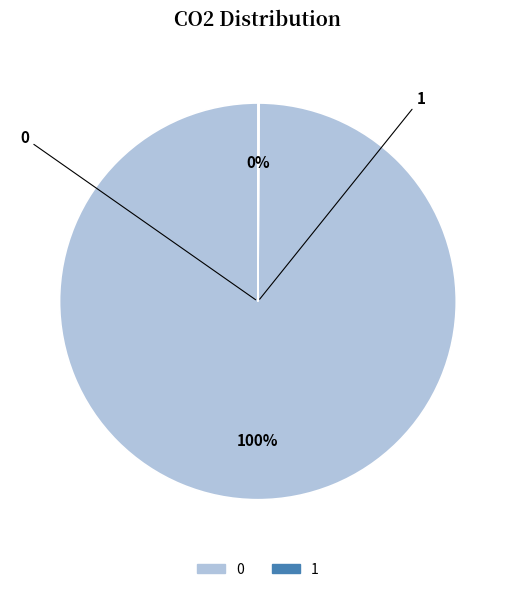

Does 0 represent more than half of the total?

Yes